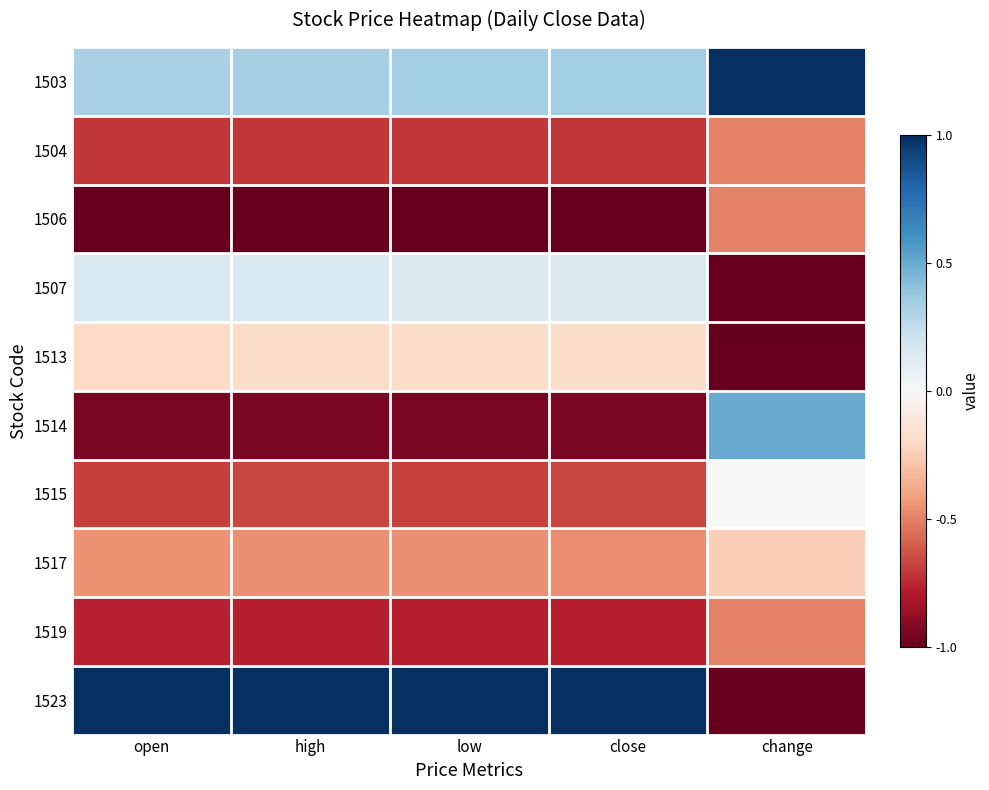

Reading right to left, transcribe all the data shown in this chart.

1503: change=1.0	close=0.3	low=0.3	high=0.3	open=0.3
1504: change=-0.5	close=-0.7	low=-0.7	high=-0.7	open=-0.7
1506: change=-0.5	close=-1.0	low=-1.0	high=-1.0	open=-1.0
1507: change=-1.0	close=0.1	low=0.1	high=0.2	open=0.2
1513: change=-1.0	close=-0.2	low=-0.2	high=-0.2	open=-0.2
1514: change=0.5	close=-0.9	low=-1.0	high=-0.9	open=-0.9
1515: change=0.0	close=-0.7	low=-0.7	high=-0.7	open=-0.7
1517: change=-0.2	close=-0.5	low=-0.5	high=-0.5	open=-0.5
1519: change=-0.5	close=-0.8	low=-0.8	high=-0.8	open=-0.8
1523: change=-1.0	close=1.0	low=1.0	high=1.0	open=1.0